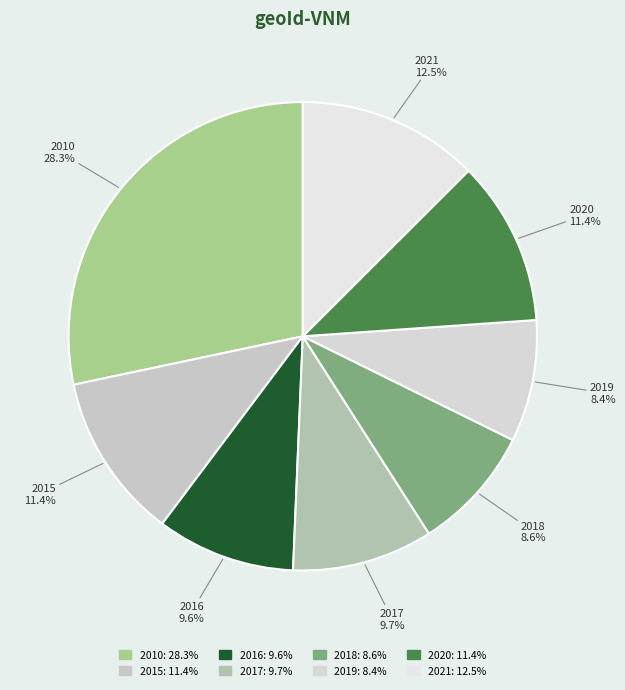

The 2016 slice represents 10% of the pie. True or false?

True